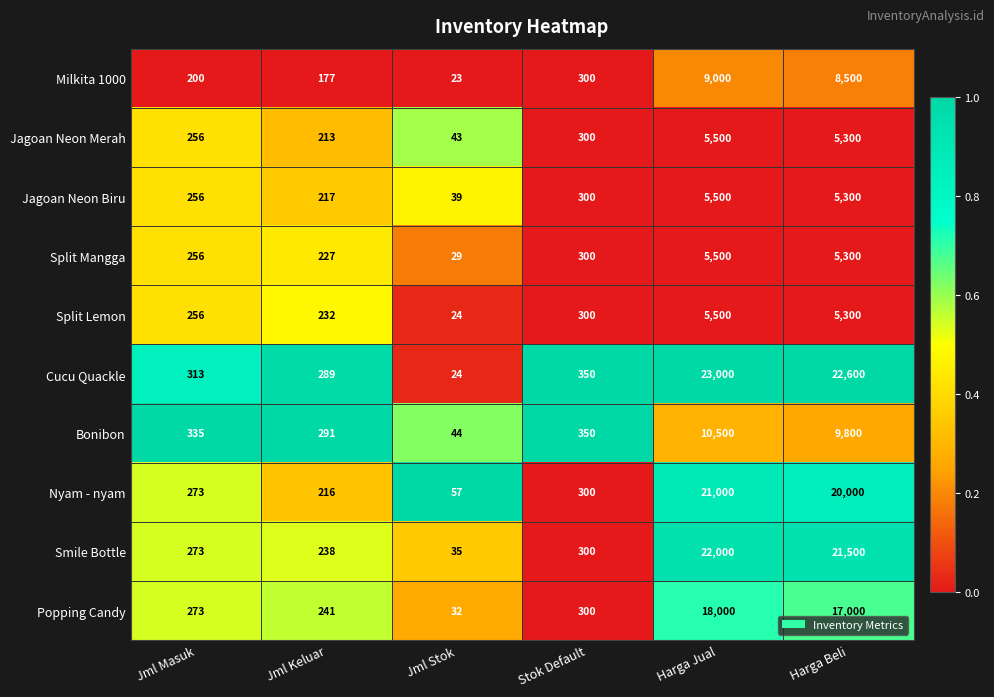

Read the Milkita 1000 value at Harga Beli.

8500